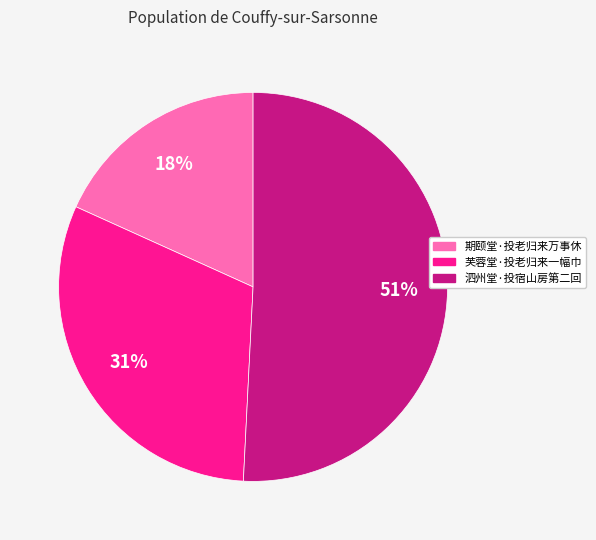

What is the majority slice?

泗州堂·投宿山房第二回